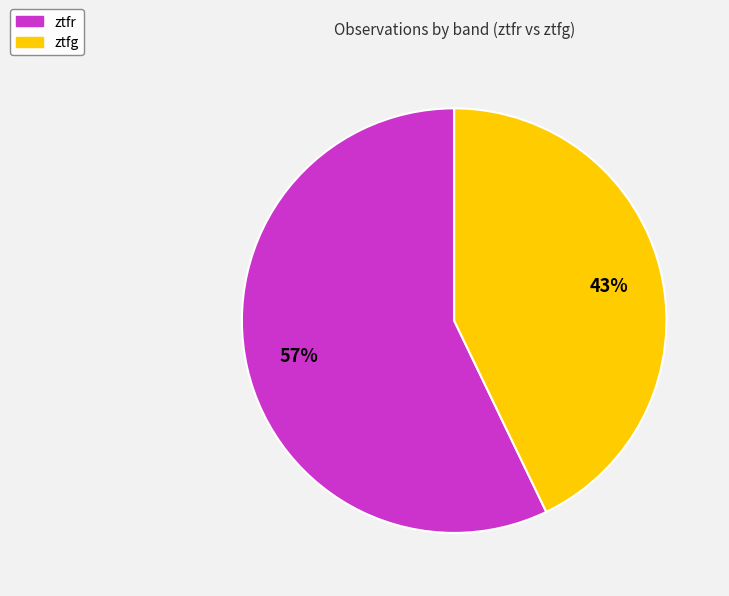

How many segments does this pie chart have?

2